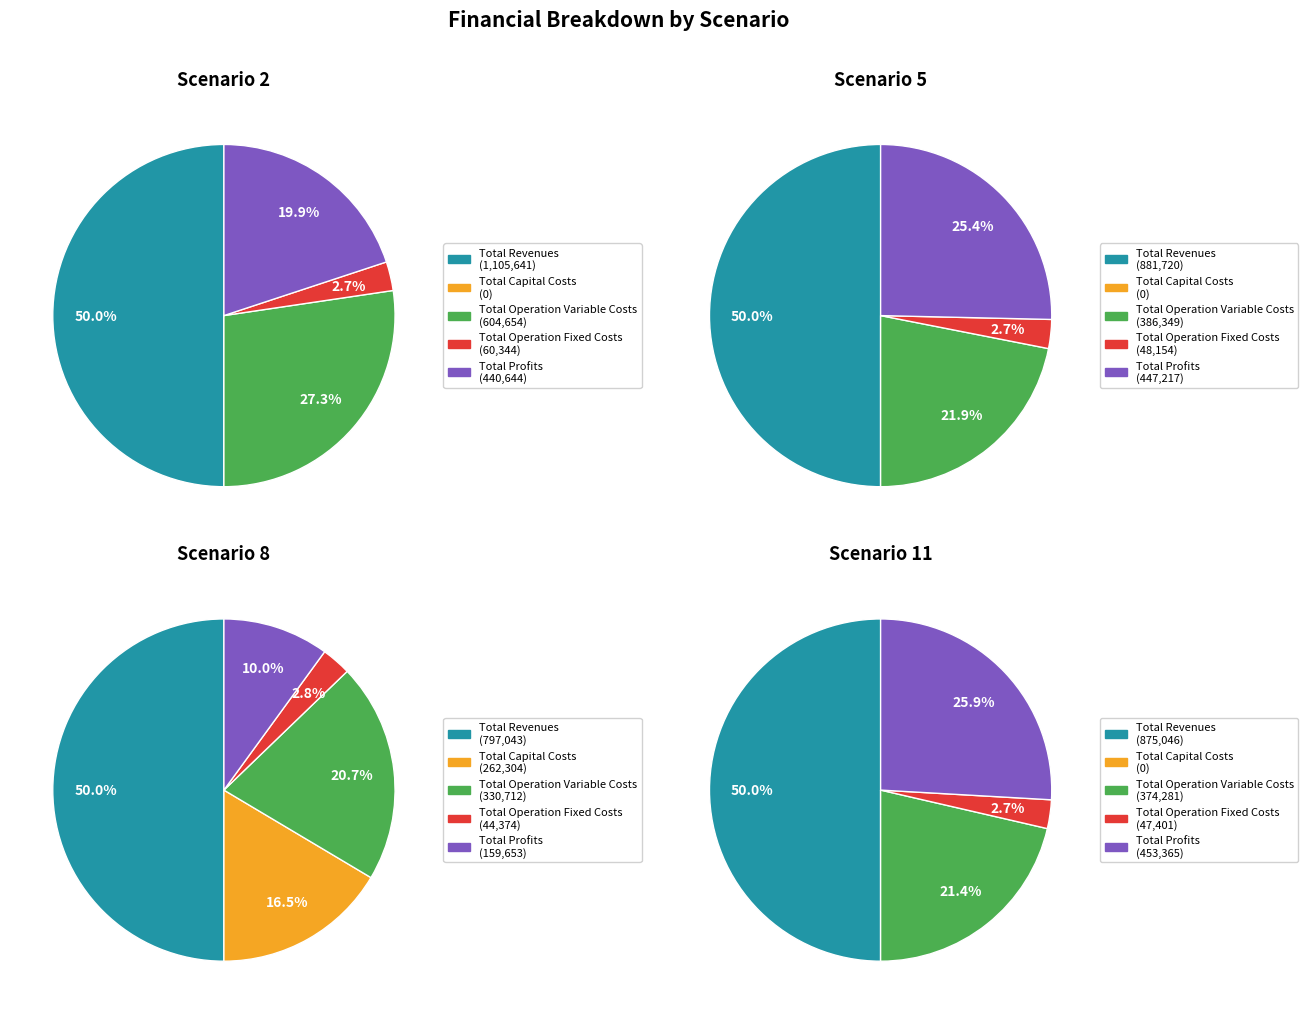

Rank the categories by value from lowest to highest.

Total Capital Costs, Total Operation Fixed Costs, Total Profits, Total Operation Variable Costs, Total Revenues